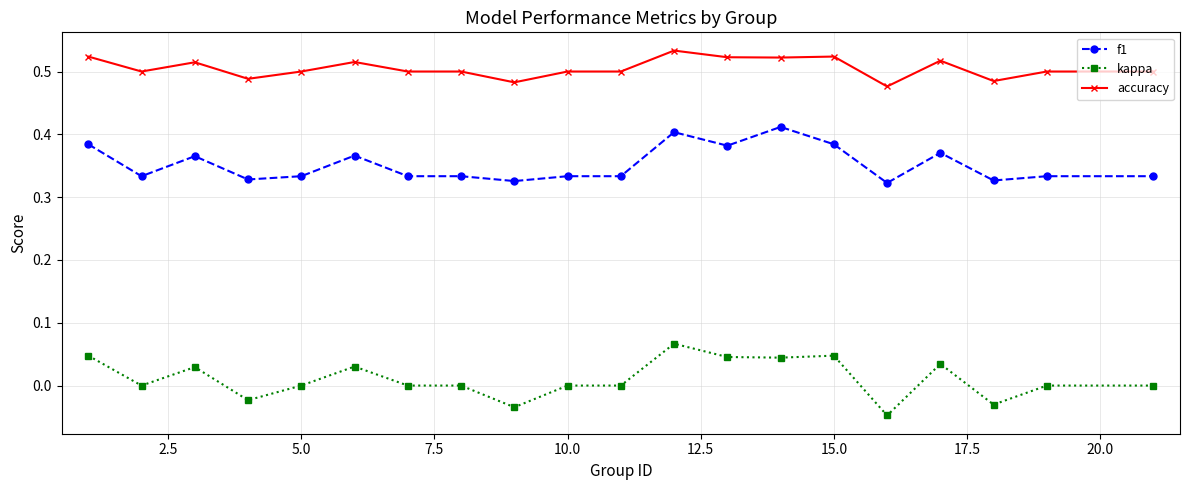

Rank the series by their maximum value, from lowest to highest.

kappa, f1, accuracy